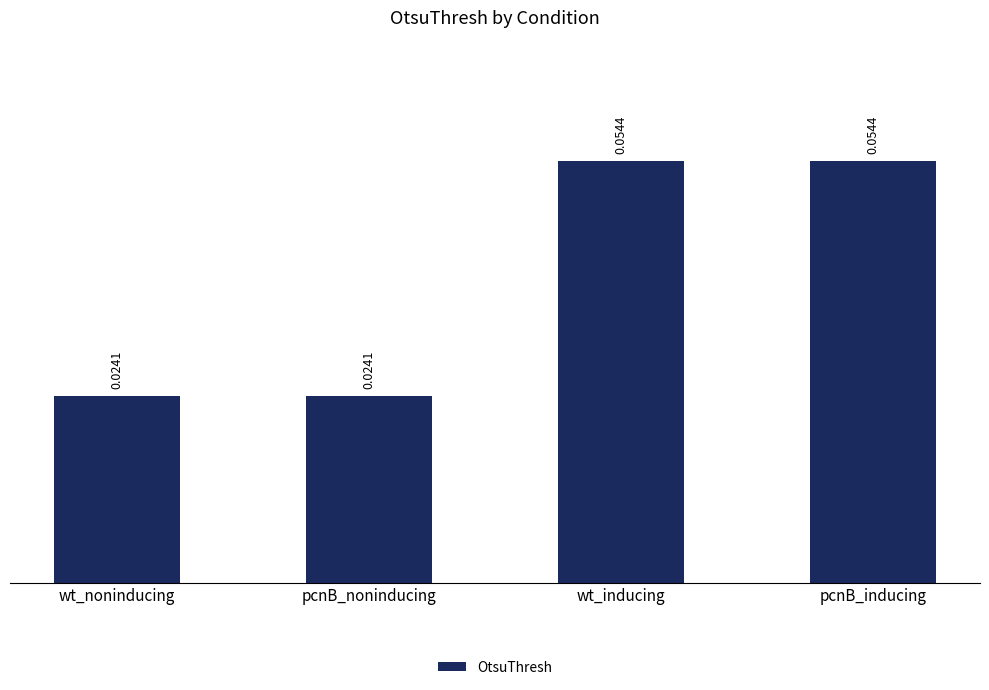

How many data points does each series have?

4